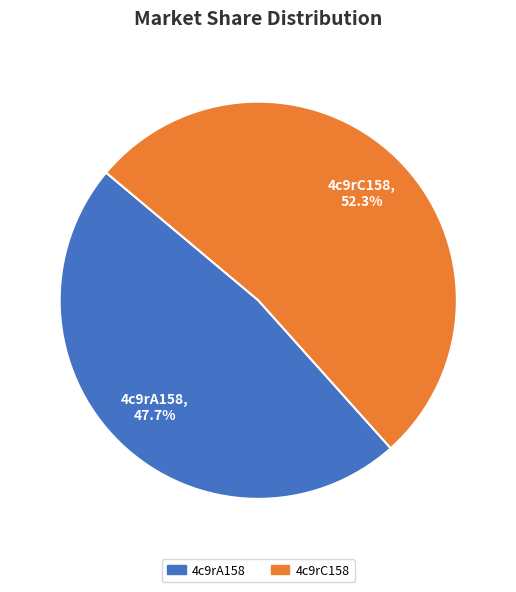

What is the largest slice in the pie chart?

4c9rC158